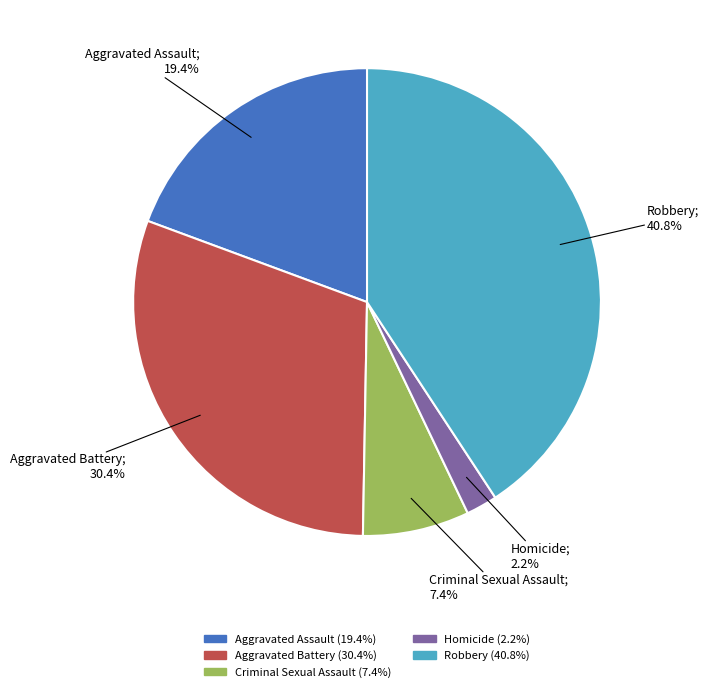

To the nearest percent, what portion does Robbery represent?

41%